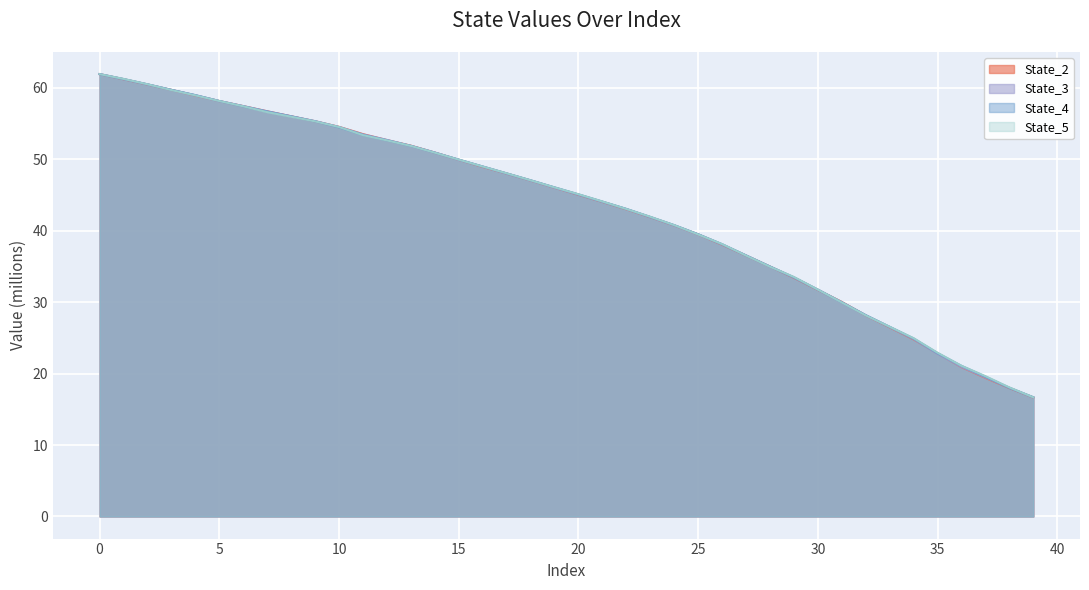

How many values in the State_3 series exceed 46?

20